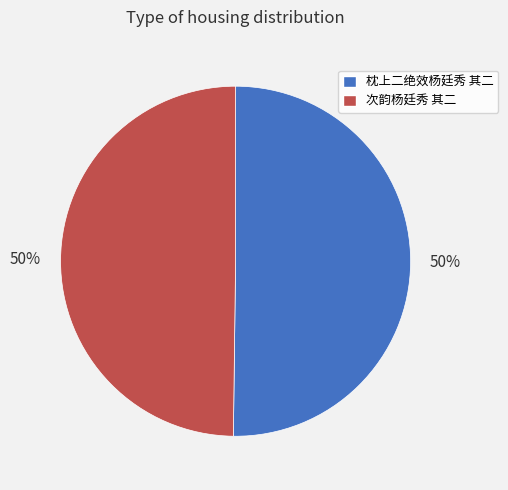

To the nearest percent, what percentage of the pie is 次韵杨廷秀 其二?

50%